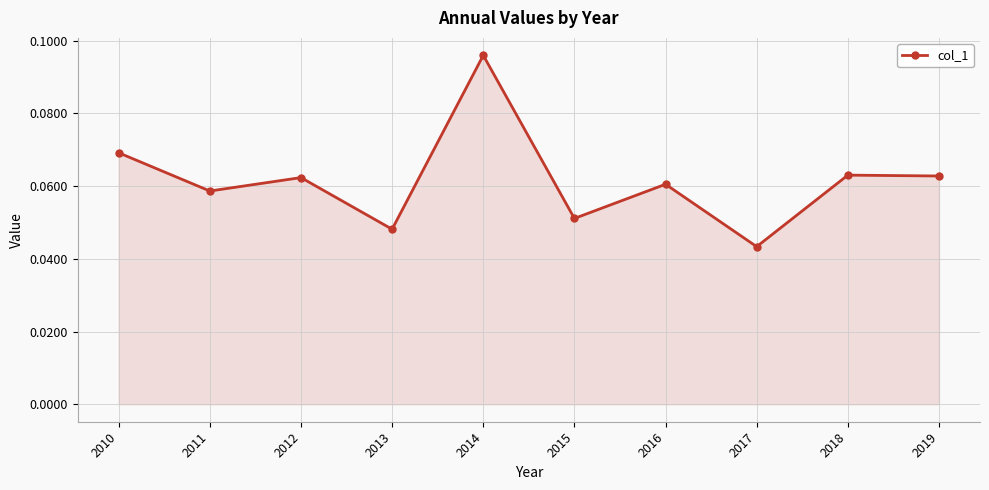

Which has a higher value, 2011 or 2010?

2010